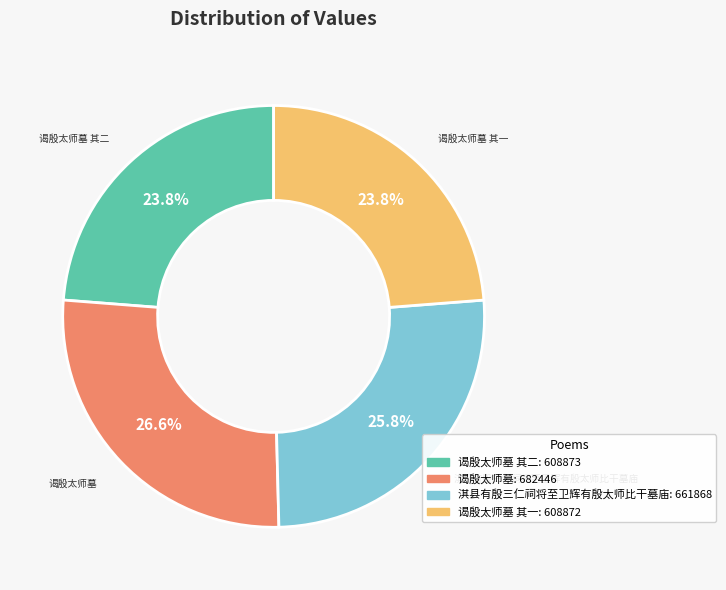

Is there any slice that represents more than half of the pie?

No